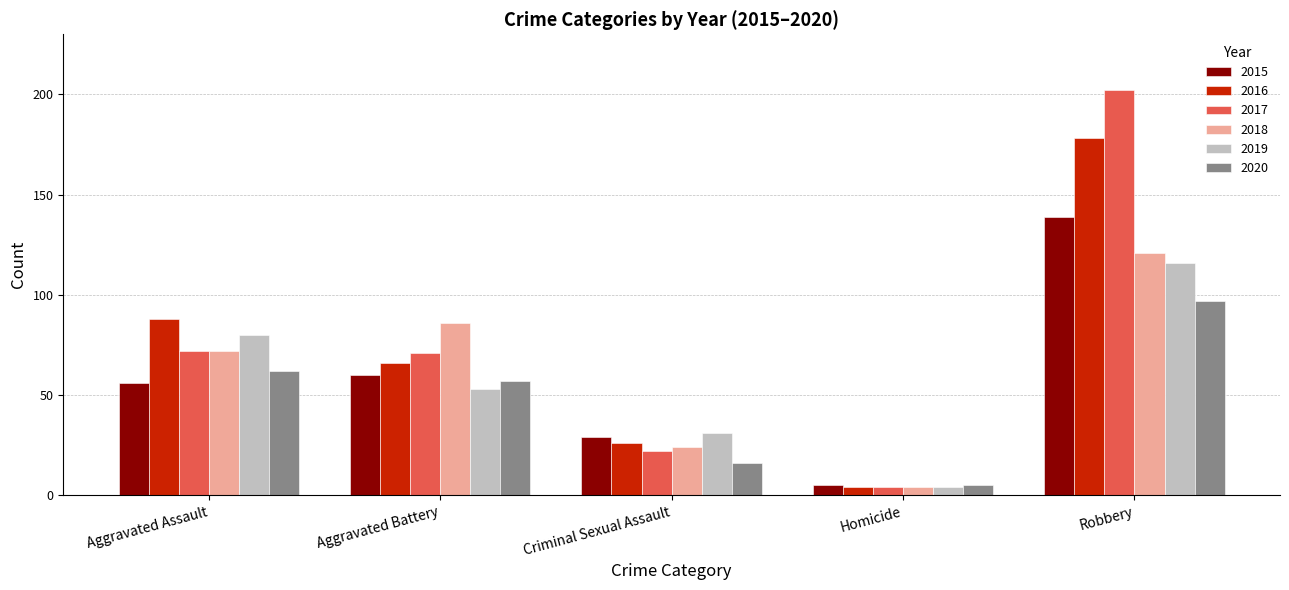

What are all the series names shown in the legend?

2015, 2016, 2017, 2018, 2019, 2020